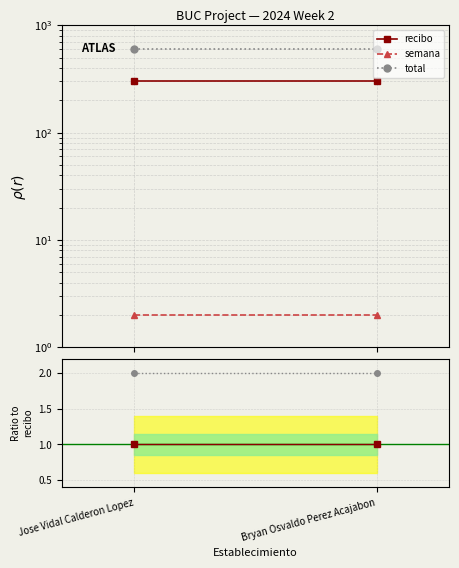

At how many categories does at least one series exceed 1?

2